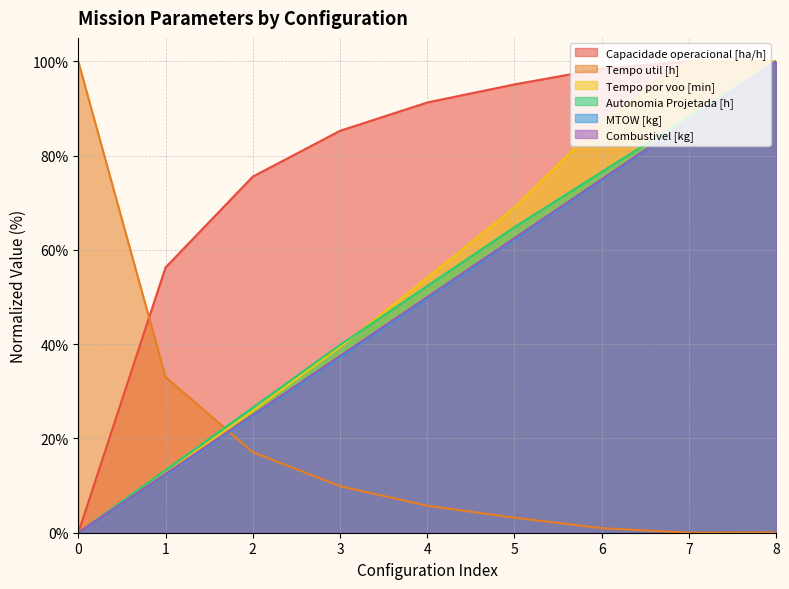

The MTOW [kg] series shows 49.7 at 4. True or false?

True